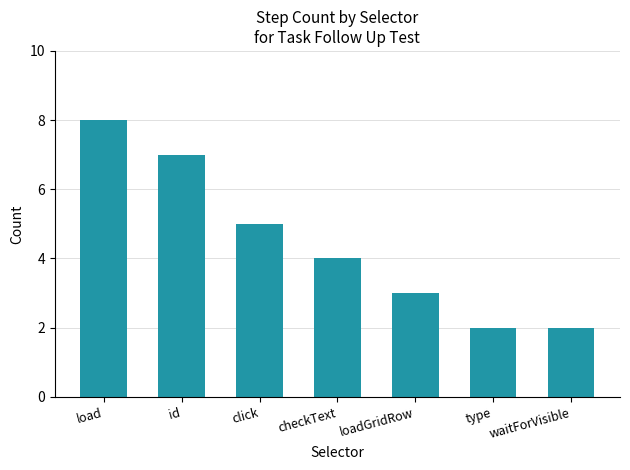

At which label does the data first exceed 4?

load